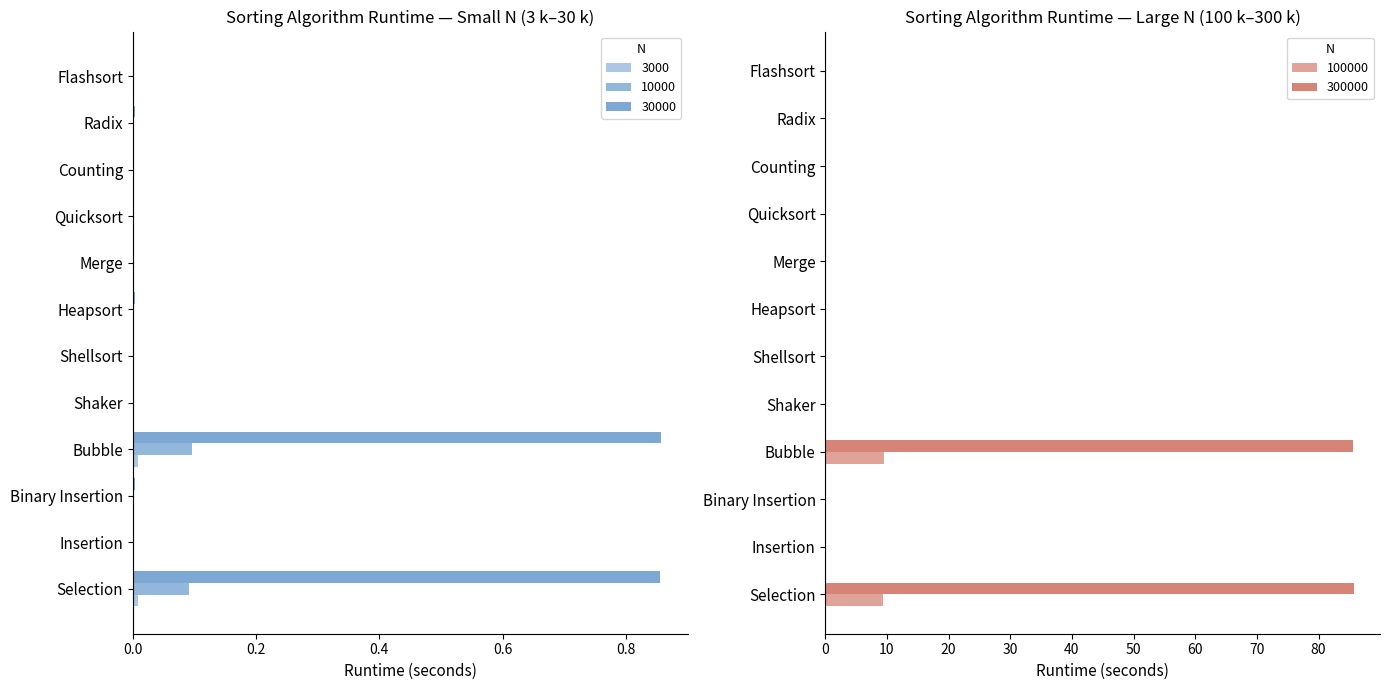

Reading left to right, extract all data points from this chart.

3000: Selection=0.0	Insertion=0.0	Binary Insertion=0.0	Bubble=0.0	Shaker=0.0	Shellsort=0.0	Heapsort=0.0	Merge=0.0	Quicksort=0.0	Counting=0.0	Radix=0.0	Flashsort=0.0
10000: Selection=0.1	Insertion=0.0	Binary Insertion=0.0	Bubble=0.1	Shaker=0.0	Shellsort=0.0	Heapsort=0.0	Merge=0.0	Quicksort=0.0	Counting=0.0	Radix=0.0	Flashsort=0.0
30000: Selection=0.9	Insertion=0.0	Binary Insertion=0.0	Bubble=0.9	Shaker=0.0	Shellsort=0.0	Heapsort=0.0	Merge=0.0	Quicksort=0.0	Counting=0.0	Radix=0.0	Flashsort=0.0
100000: Selection=9.3	Insertion=0.0	Binary Insertion=0.0	Bubble=9.5	Shaker=0.0	Shellsort=0.0	Heapsort=0.0	Merge=0.0	Quicksort=0.0	Counting=0.0	Radix=0.0	Flashsort=0.0
300000: Selection=85.7	Insertion=0.0	Binary Insertion=0.0	Bubble=85.6	Shaker=0.0	Shellsort=0.0	Heapsort=0.0	Merge=0.0	Quicksort=0.0	Counting=0.0	Radix=0.0	Flashsort=0.0